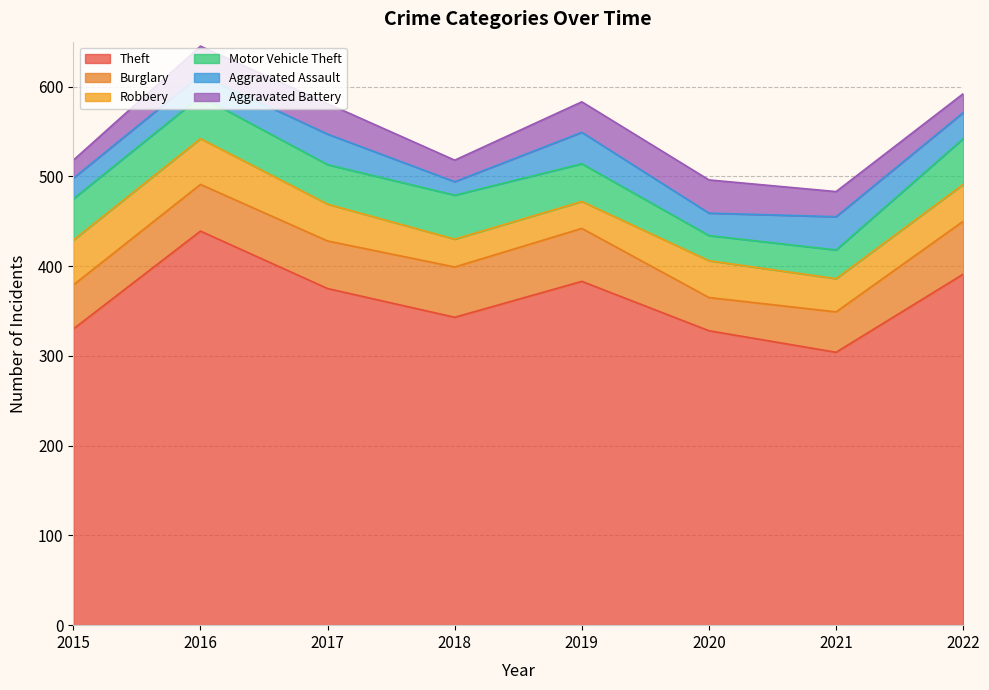

What is the difference between the maximum and minimum values in the Robbery series?

21